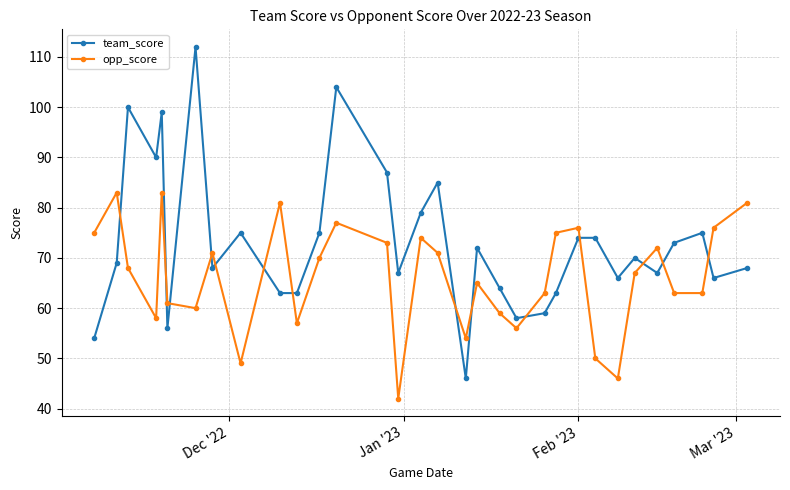

What is the average value of the team_score series?

73